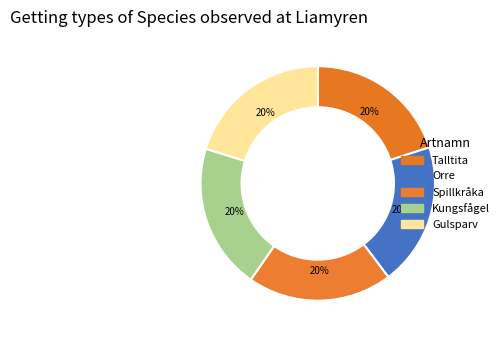

Which has a higher value, Kungsfågel or Spillkråka?

Kungsfågel